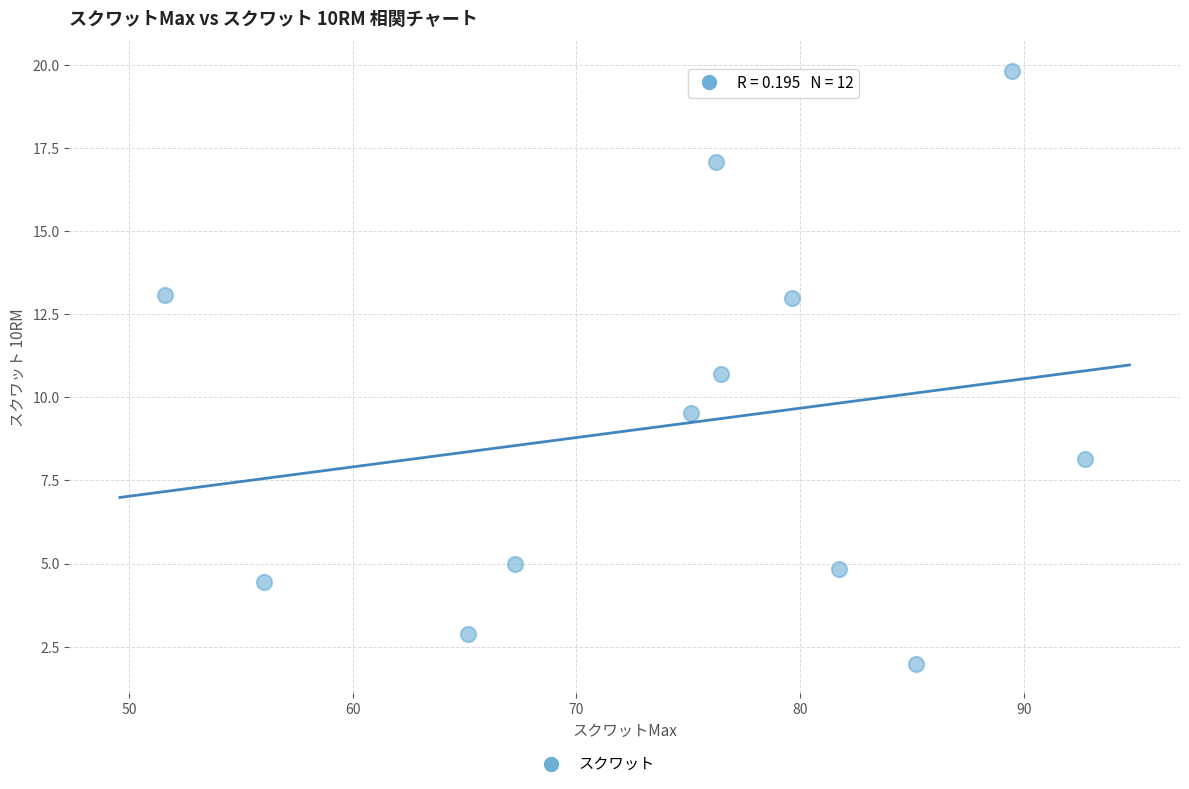

What Y value in the scatter plot is closest to 10?

9.5